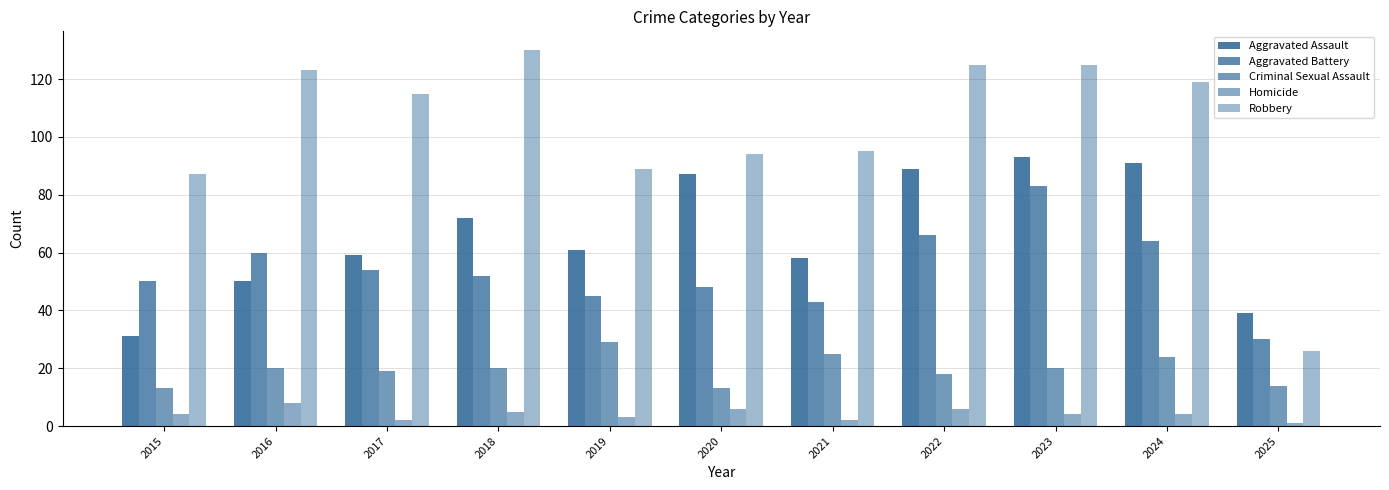

Are the bars grouped side by side (vs. stacked)?

Yes